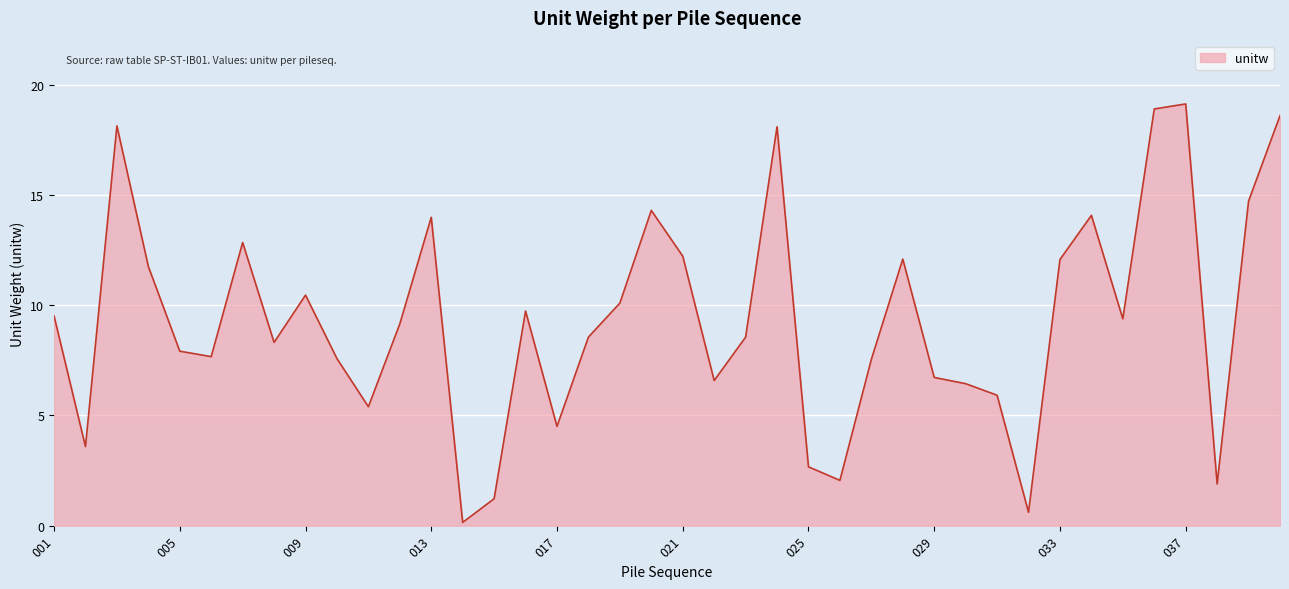

What is the maximum value shown in the chart?

19.1